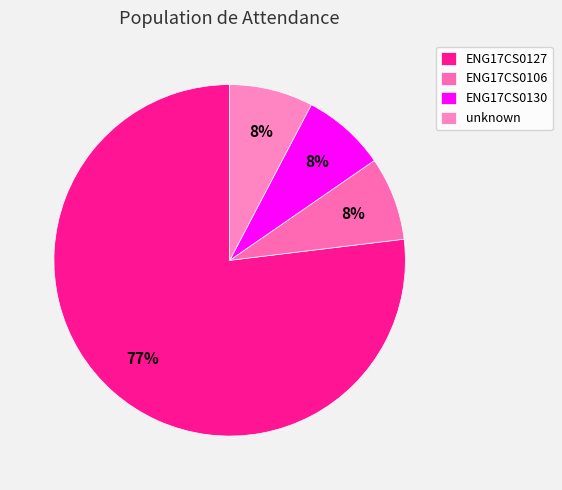

How many segments does this pie chart have?

4